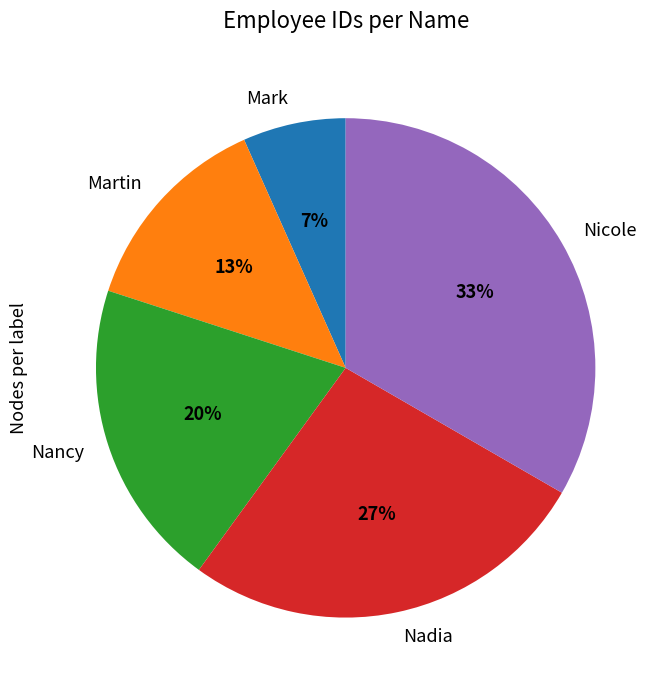

Which slice is the smallest?

Mark